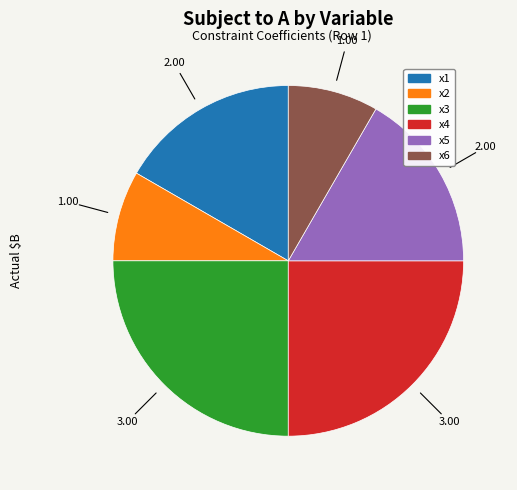

Does any single category account for the majority?

No